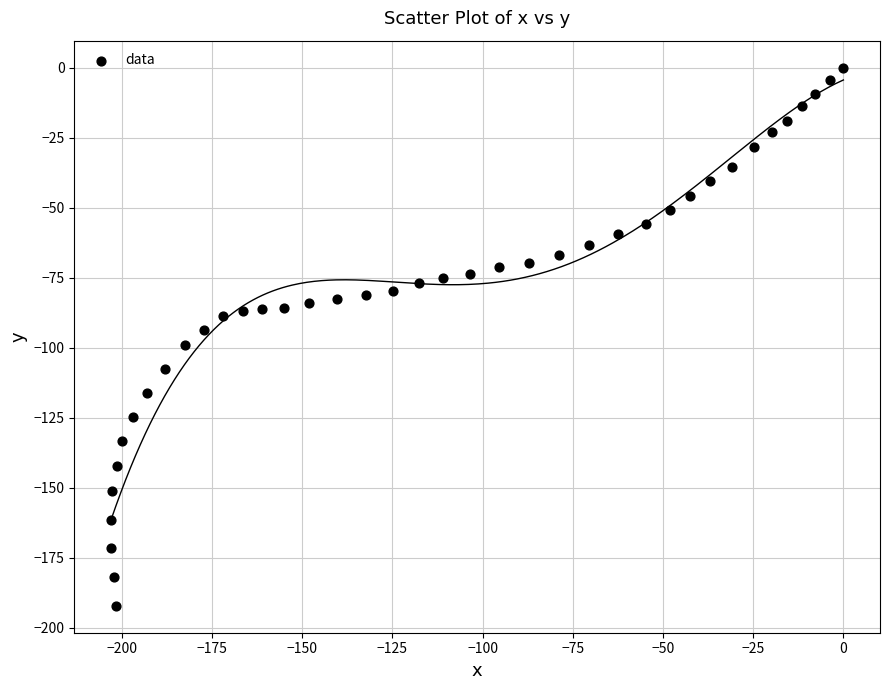

What is the range of Y values (max minus min)?

192.2